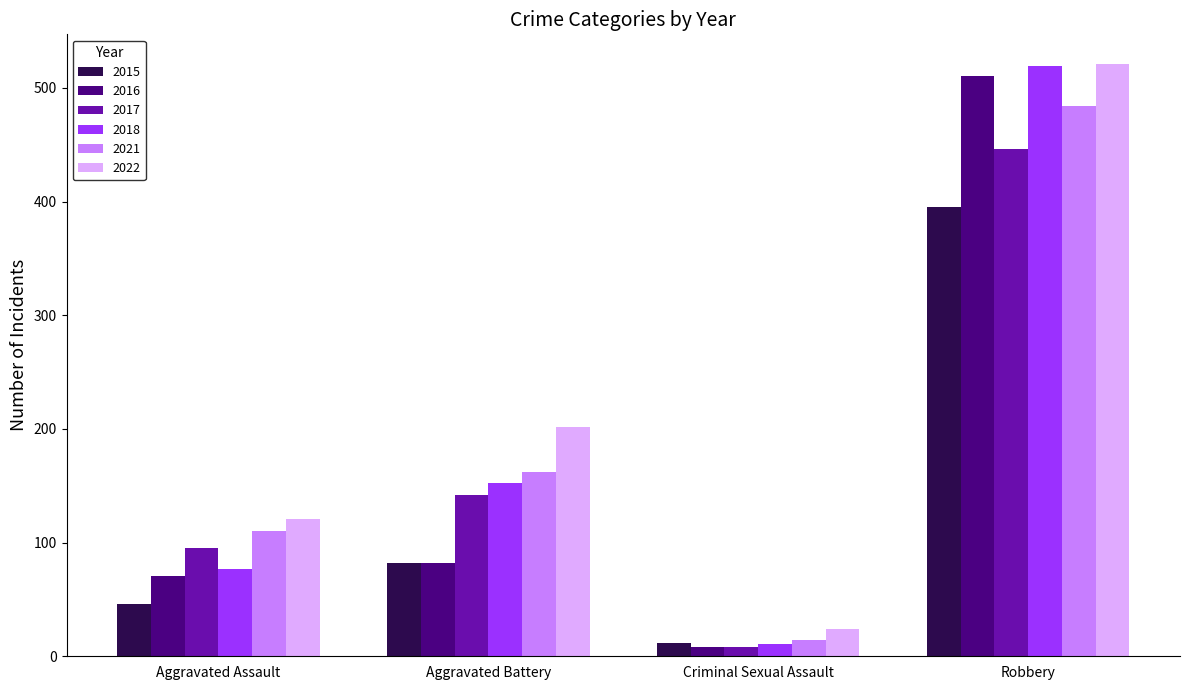

Which series changed the most between Criminal Sexual Assault and Robbery?

2018